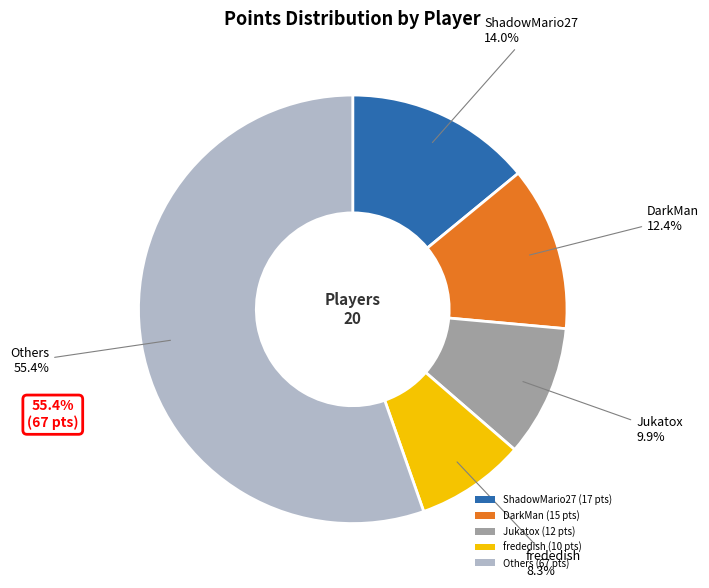

What percentage is NOT represented by Jukatox (12 pts)?

90.1%